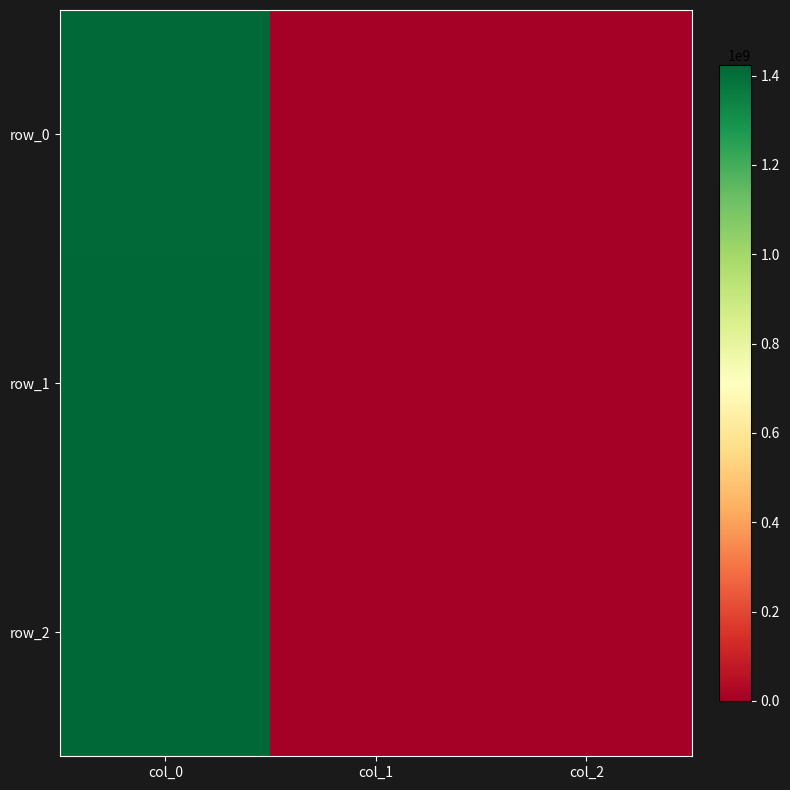

At which label is row_1 closest to 709591202?

col_1